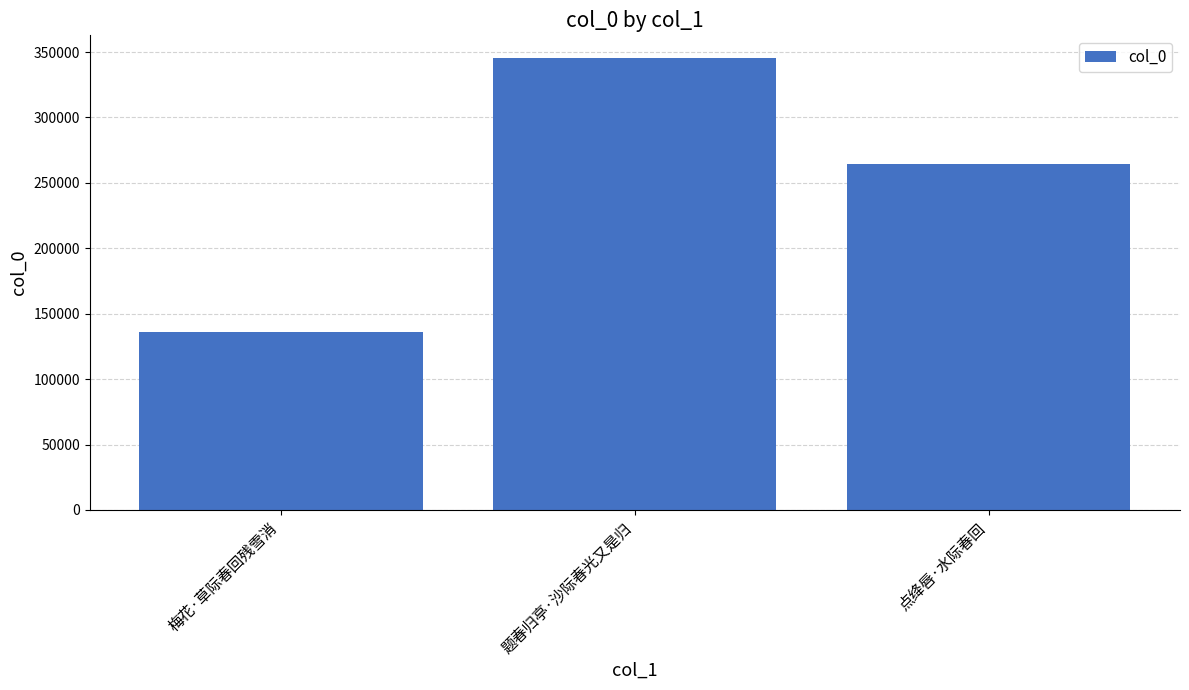

Which has a higher value, 题春归亭·沙际春光又是归 or 点绛唇·水际春回?

题春归亭·沙际春光又是归